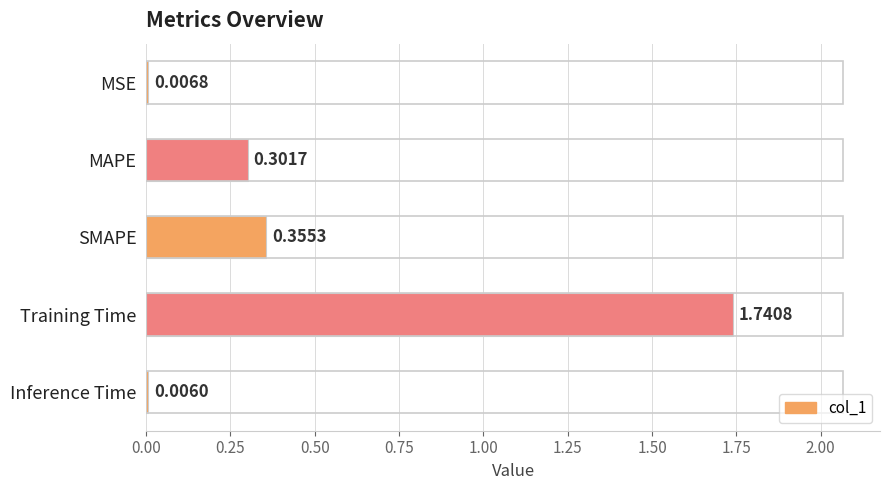

What is the sum of all values?

2.4